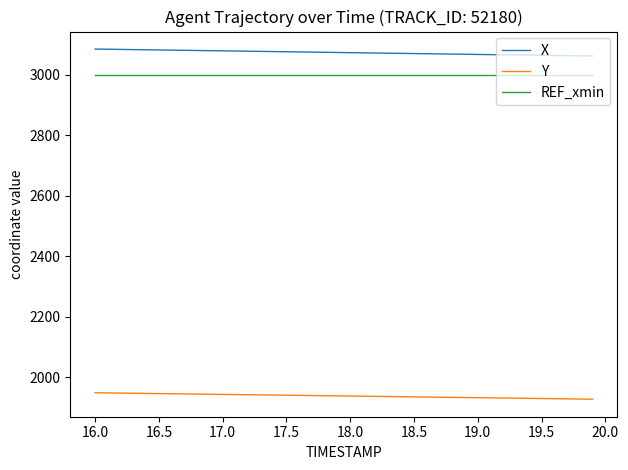

What is the minimum value for REF_xmin?

2997.9